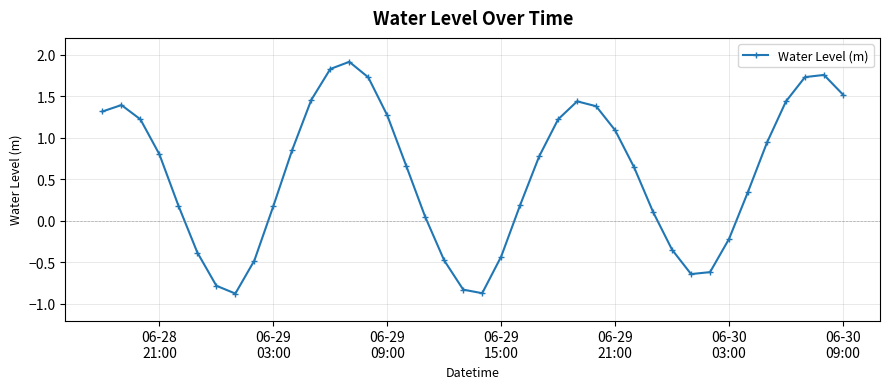

What is the value of the 5th point from the left?

0.2